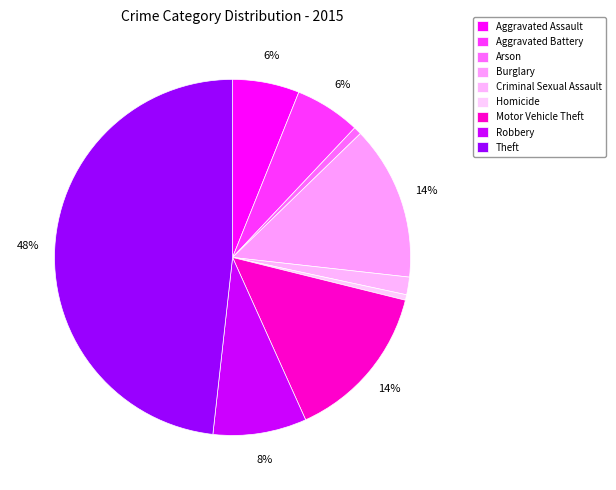

The Theft slice represents 40% of the pie. True or false?

False